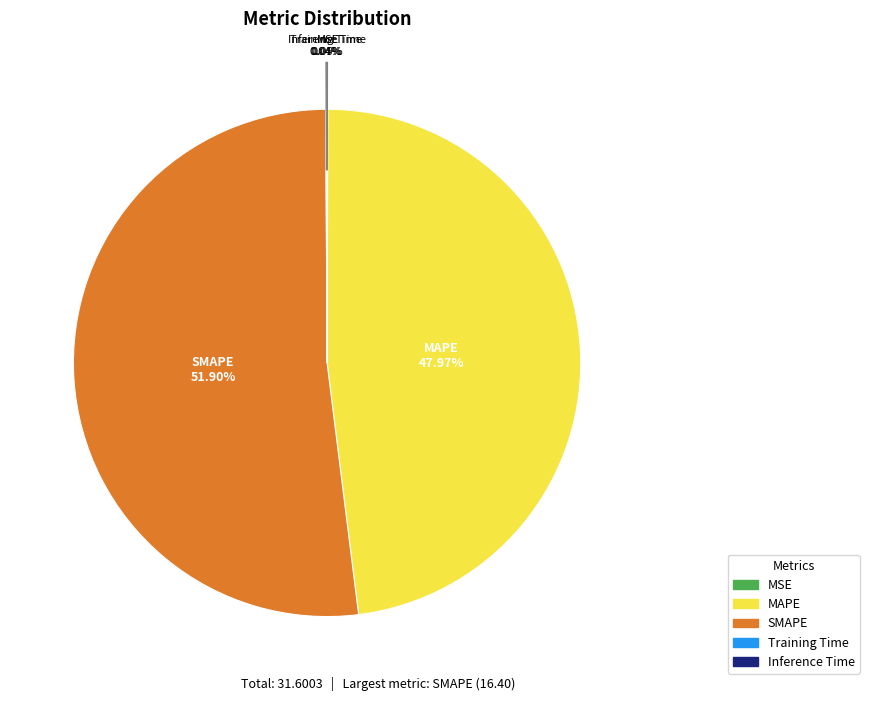

Is there a majority slice in this chart?

Yes